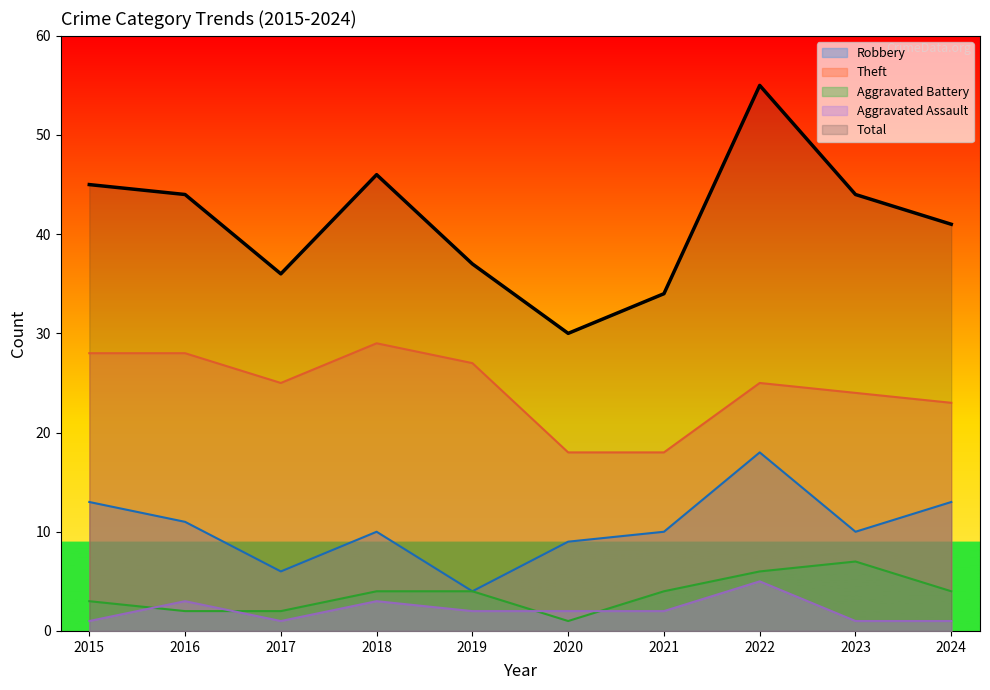

In Robbery, how many points are higher than both neighbors (excluding endpoints)?

2